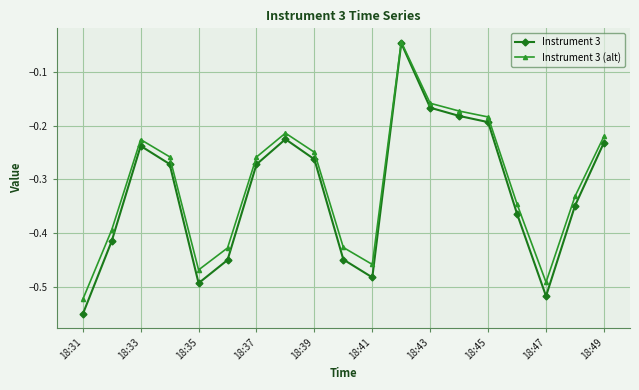

Which series has the widest spread of values?

Instrument 3